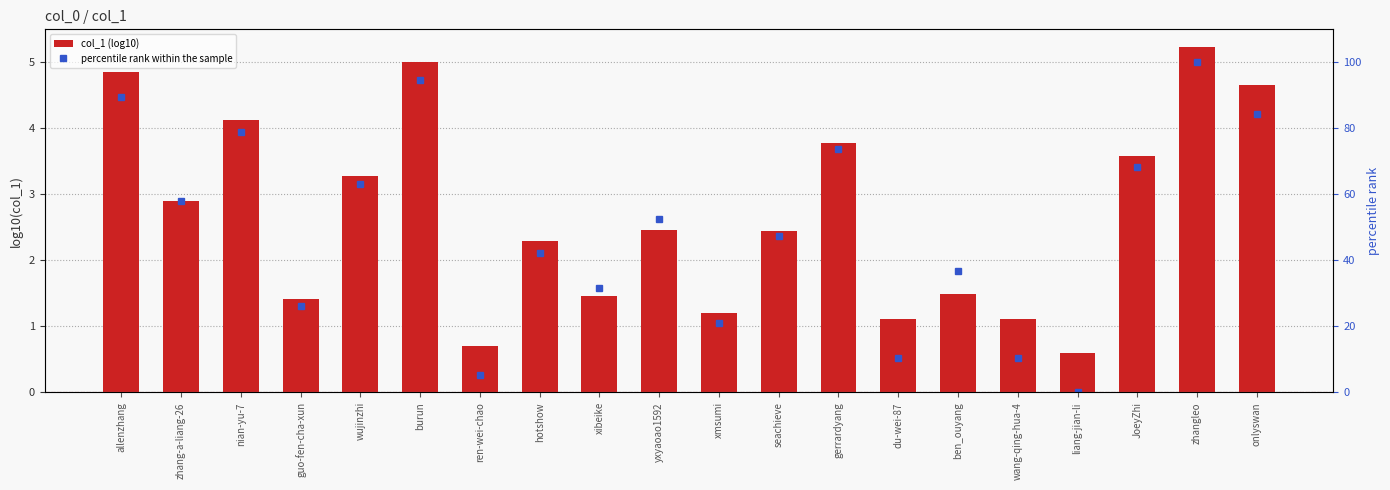

The value of percentile rank within the sample at JoeyZhi is 68.4. True or false?

True